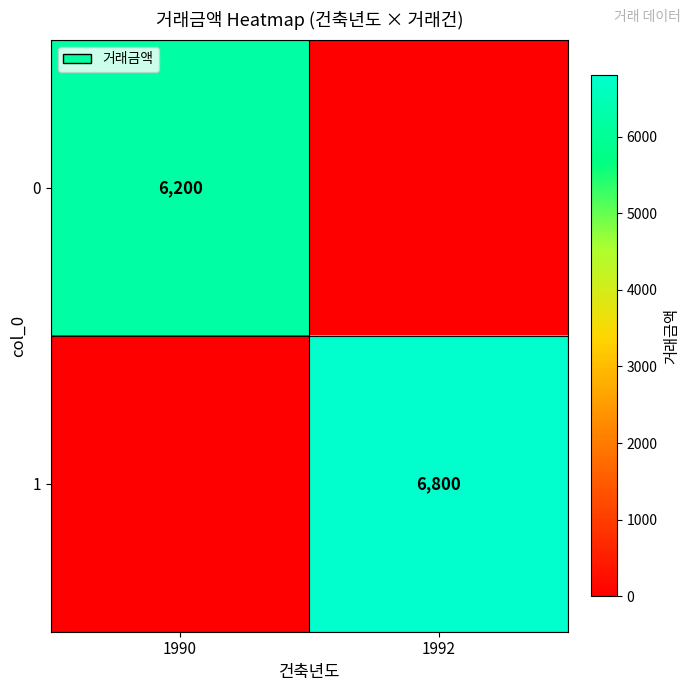

The value of 1 at 1992 is 2214. True or false?

False